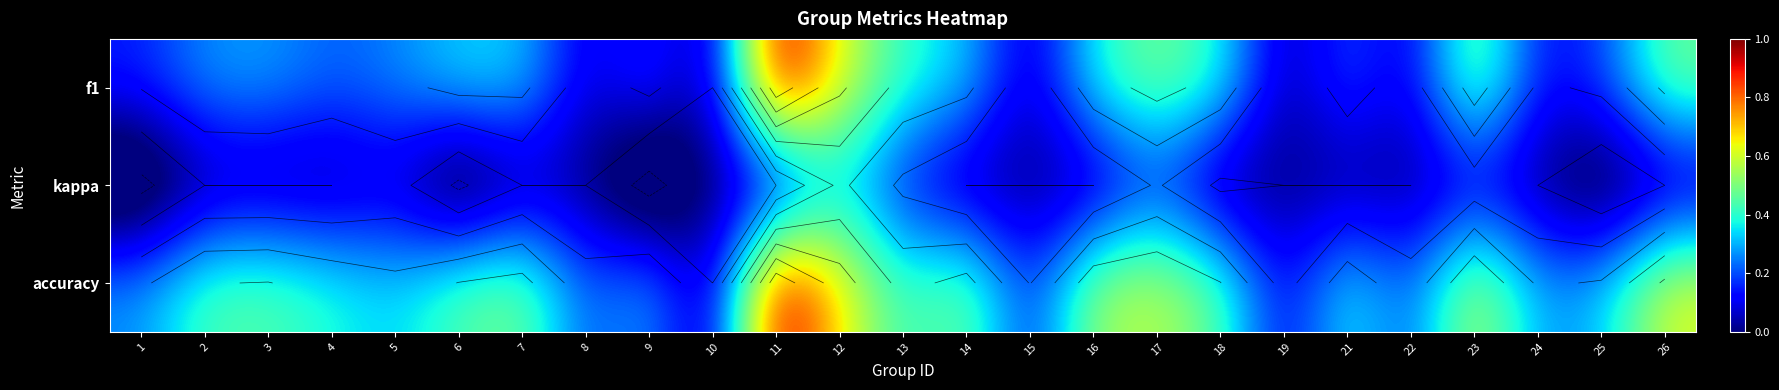

How many values in accuracy are above zero?

24